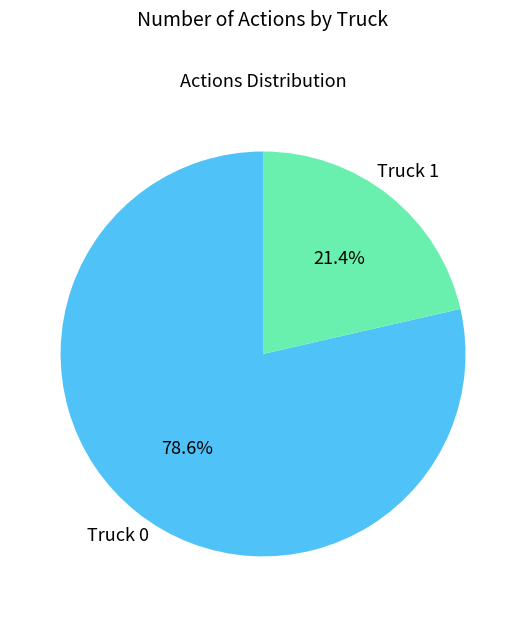

The Truck 1 slice represents 21% of the pie. True or false?

True